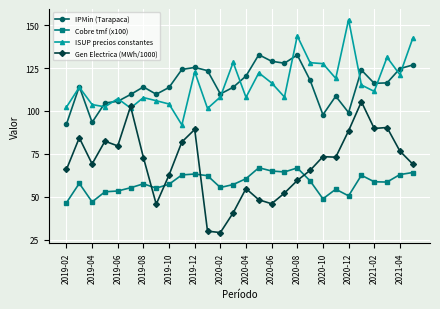

True or false: ISUP precios constantes has more than 1 interior local peaks.

True